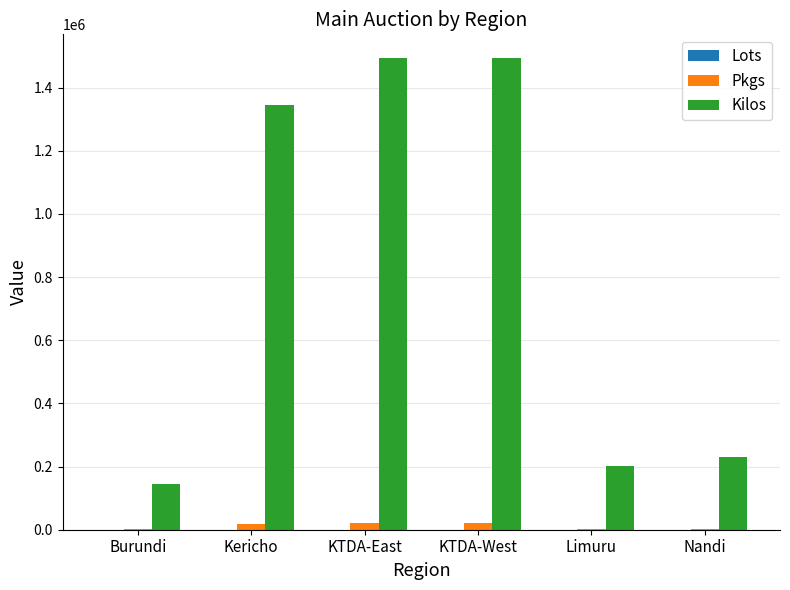

Where is Kilos nearest to the value 819497?

Kericho